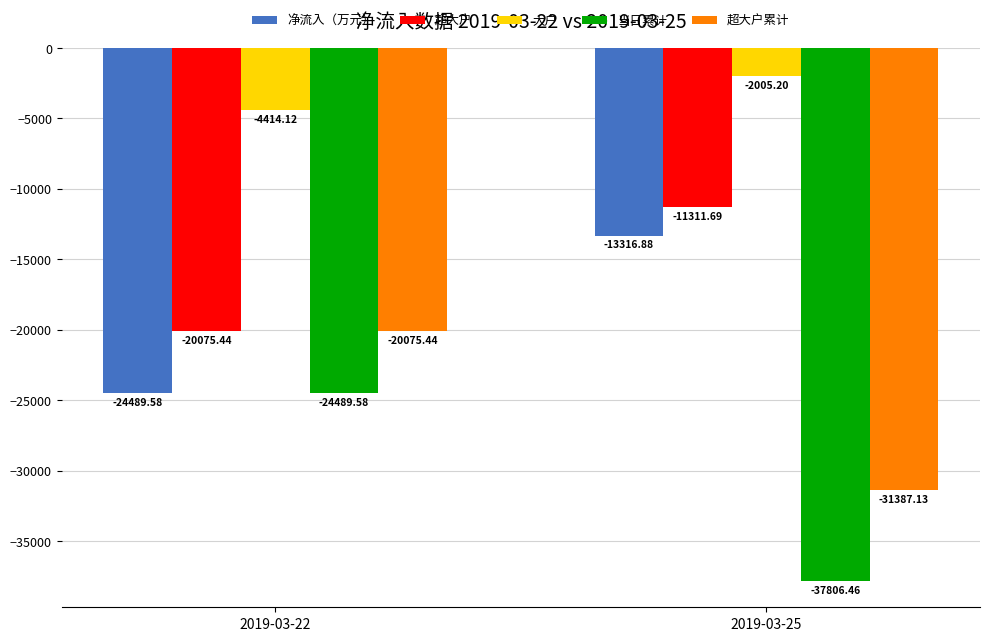

Which series has the largest total across all categories?

大户